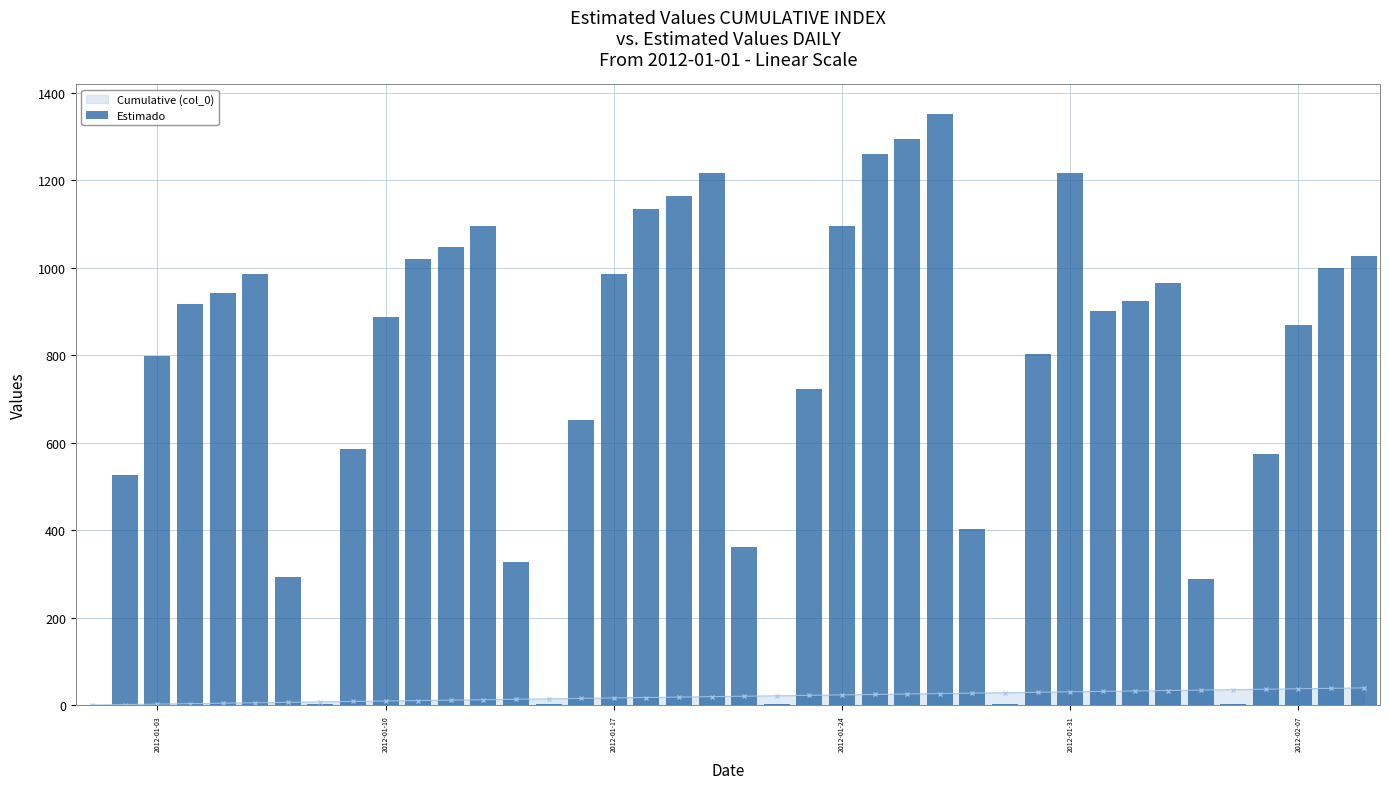

What position from the left is 2012-02-07?

6